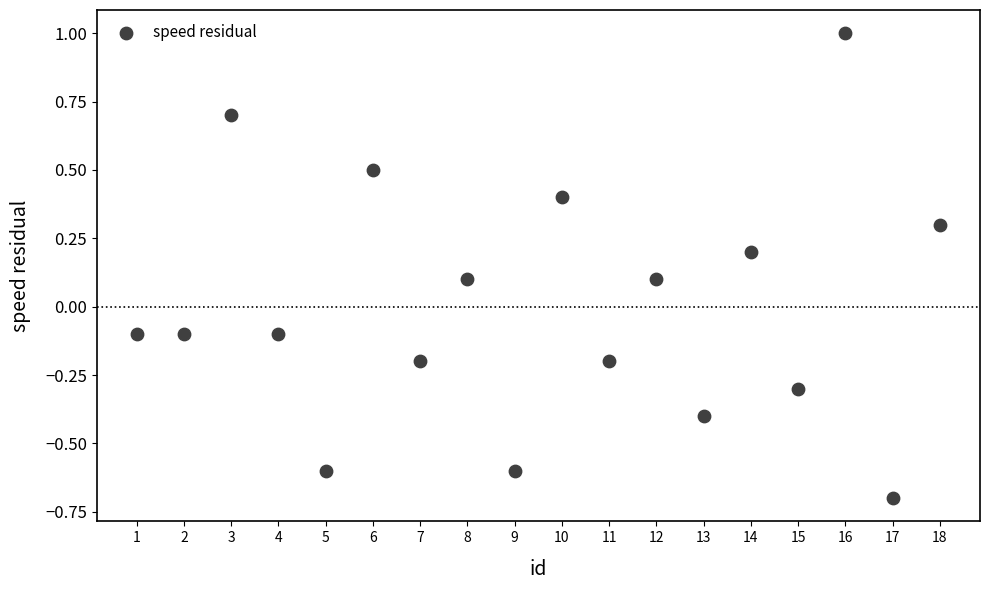

What is the range of Y values (max minus min)?

1.7